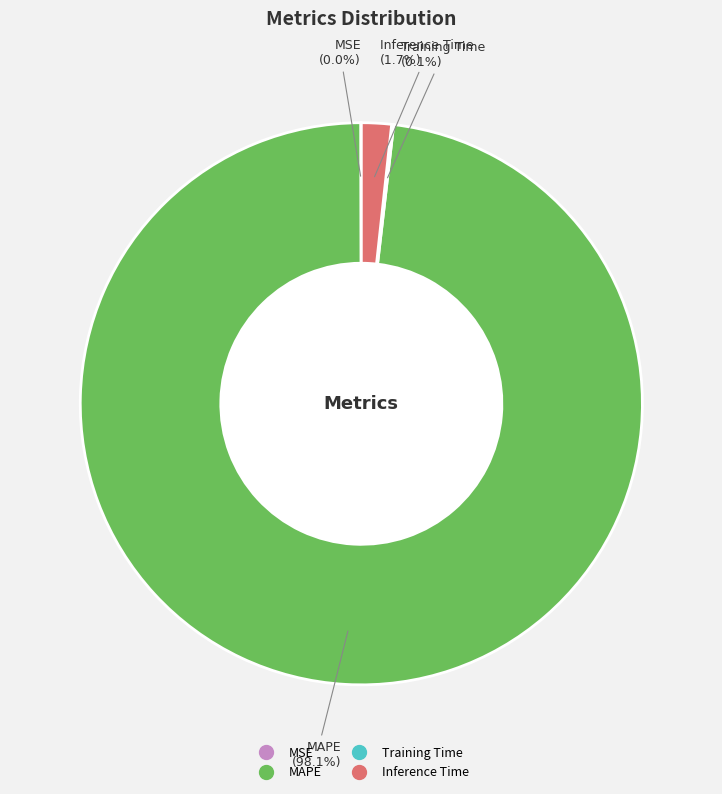

Which has a higher value, MAPE or Inference Time?

MAPE